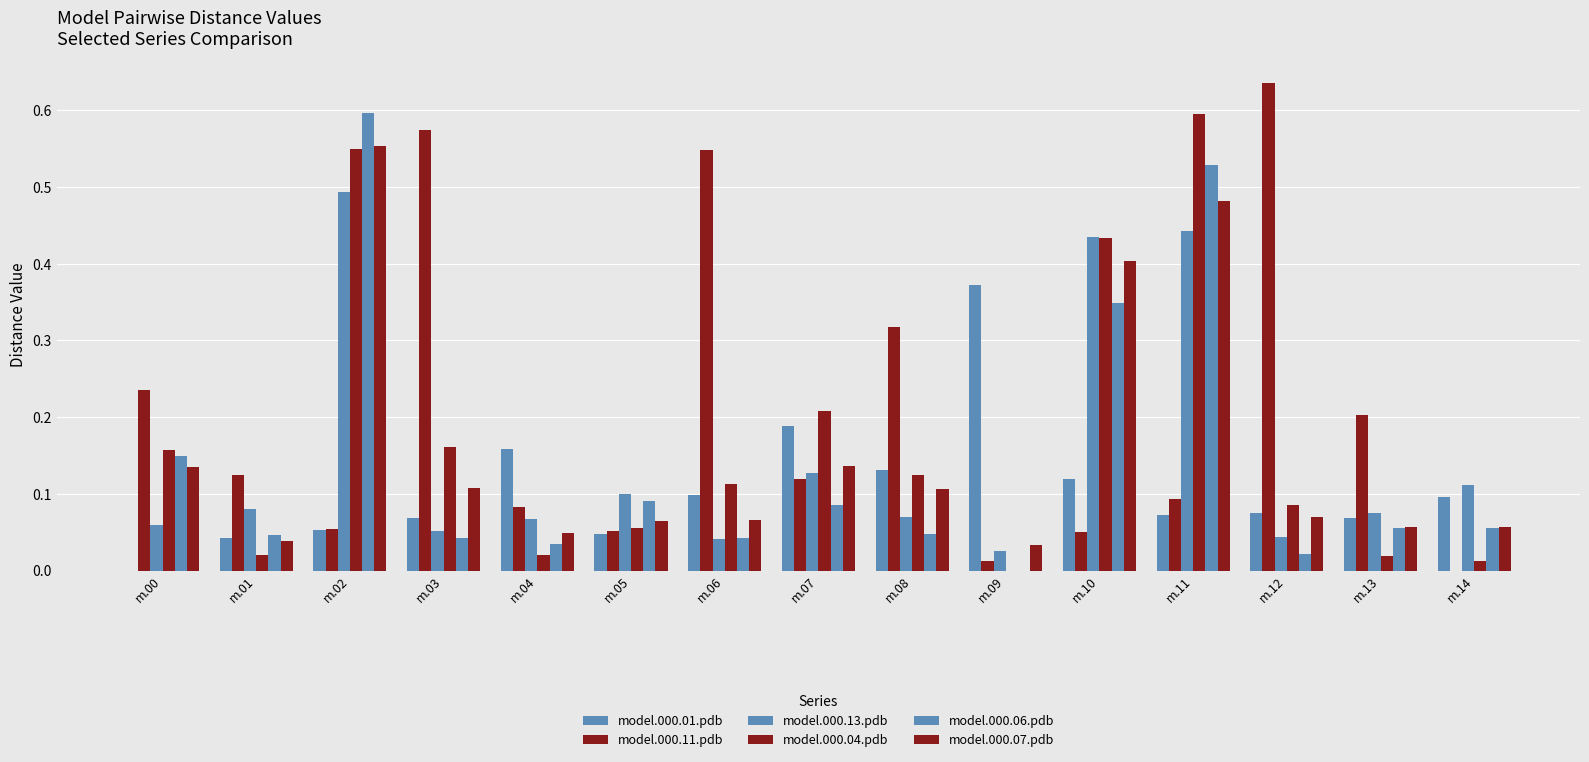

At which category is the sum across all series the highest?

m.02